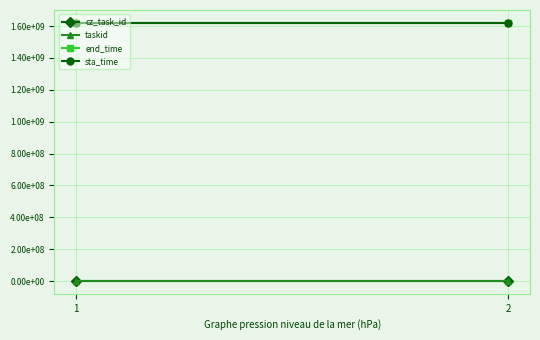

What is the difference between the highest and lowest values at 1?

1618452260